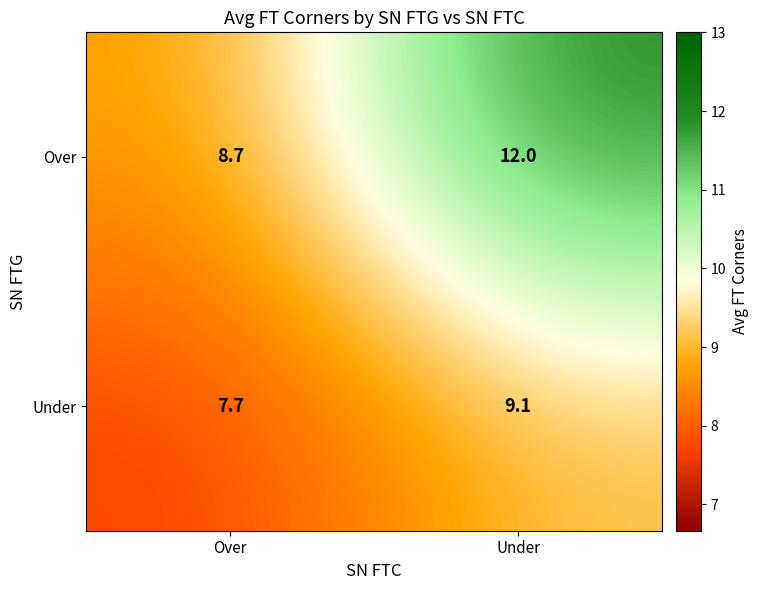

At Under, list the series in order from largest to smallest.

Over, Under